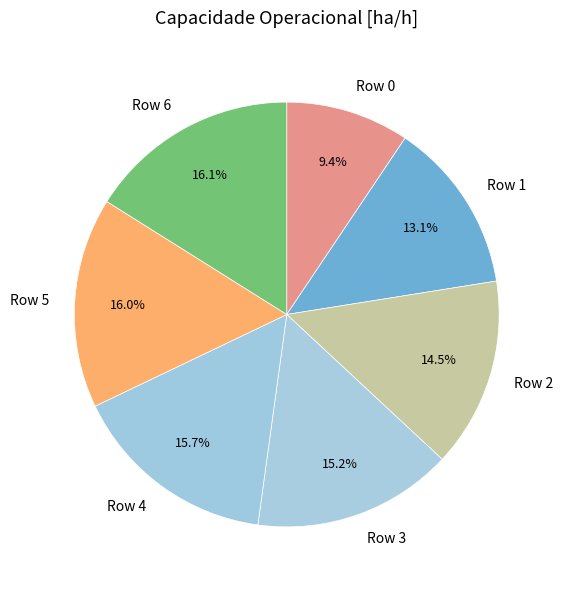

Does Row 5 represent more than half of the total?

No